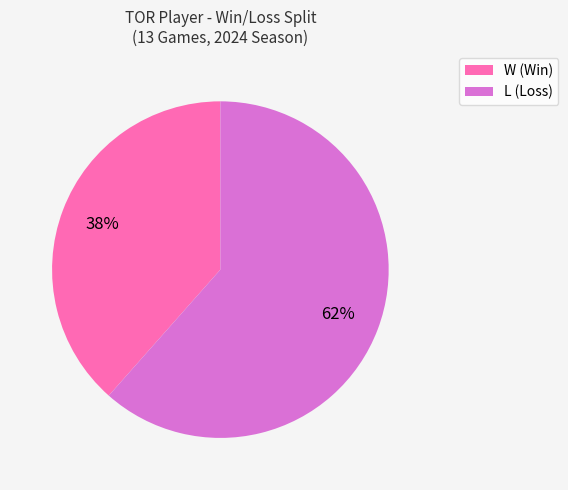

The L slice represents 62% of the pie. True or false?

True